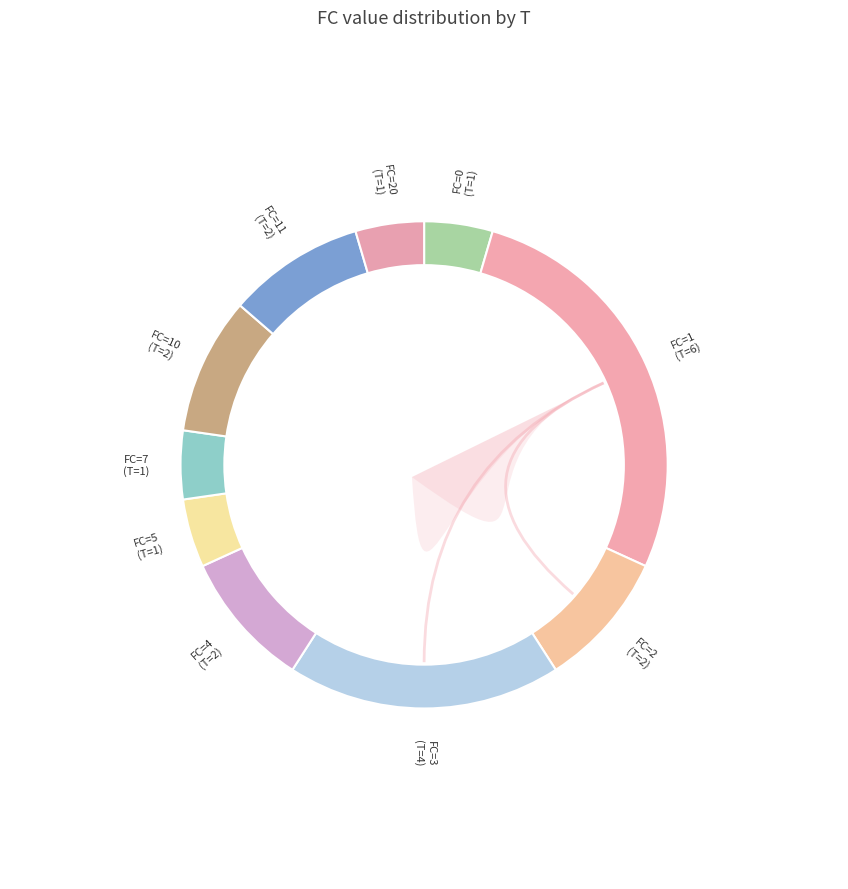

Is it true that 4 is 9% of the pie?

True